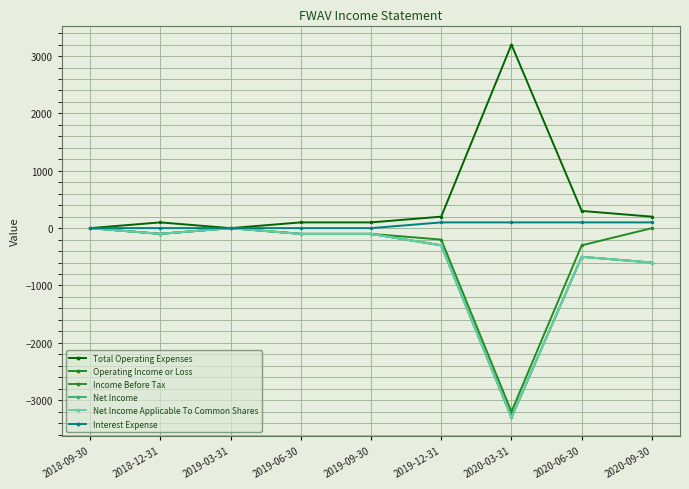

At which category does Net Income Applicable To Common Shares reach its first local peak?

2019-03-31